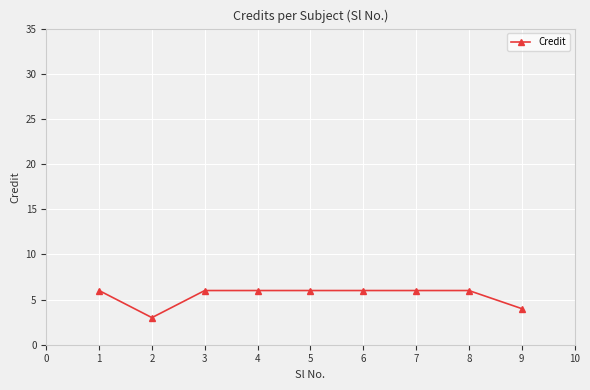

What is the sum of all values?

49